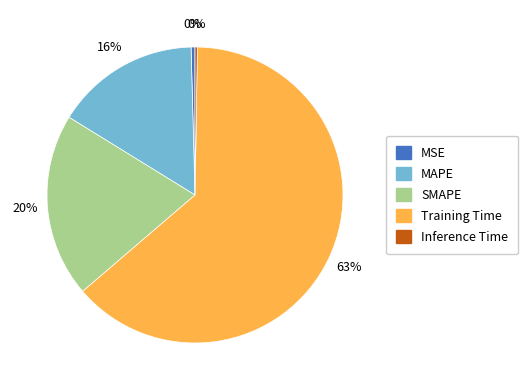

To the nearest percent, what is the average slice percentage?

20%